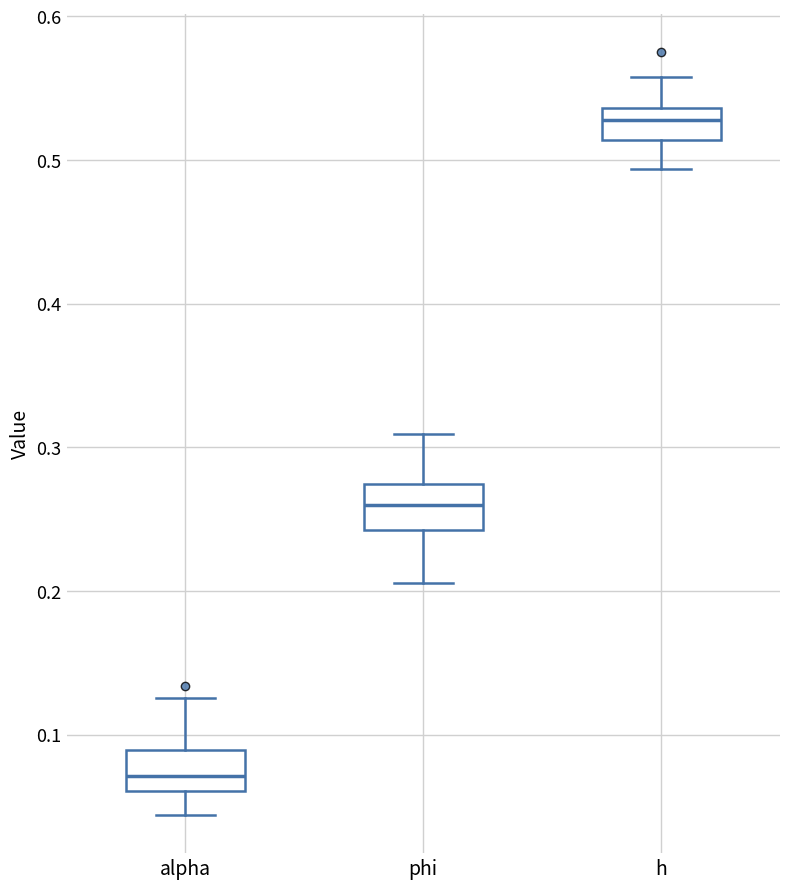

Reading left to right, read every box against the y-axis: the position of its median line, the range the box covers, and the ends of its whiskers. The values are not printed on the chart, so give them approximately, as read against the axis.

alpha: median 0.07, box 0.06 to 0.09, whiskers 0.04 to 0.13
phi: median 0.26, box 0.24 to 0.27, whiskers 0.21 to 0.31
h: median 0.53, box 0.51 to 0.54, whiskers 0.49 to 0.56